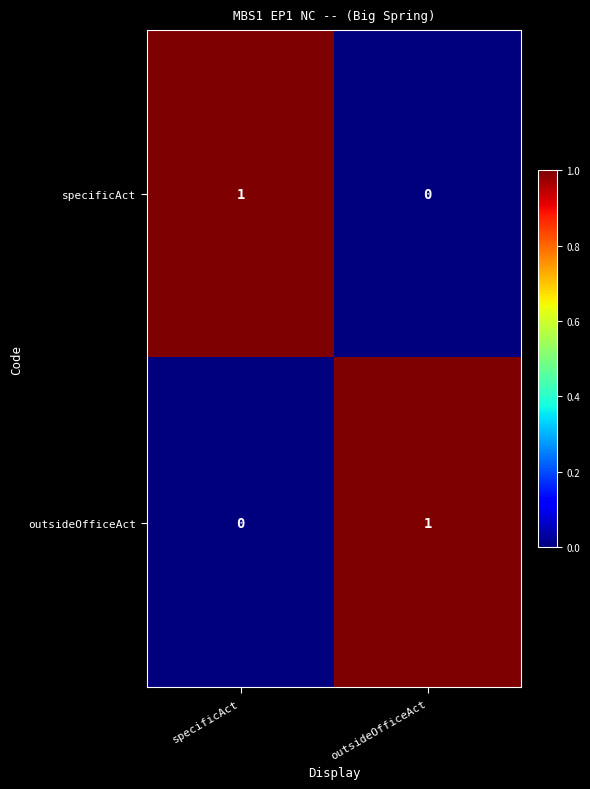

Count the number of data series in this chart.

2